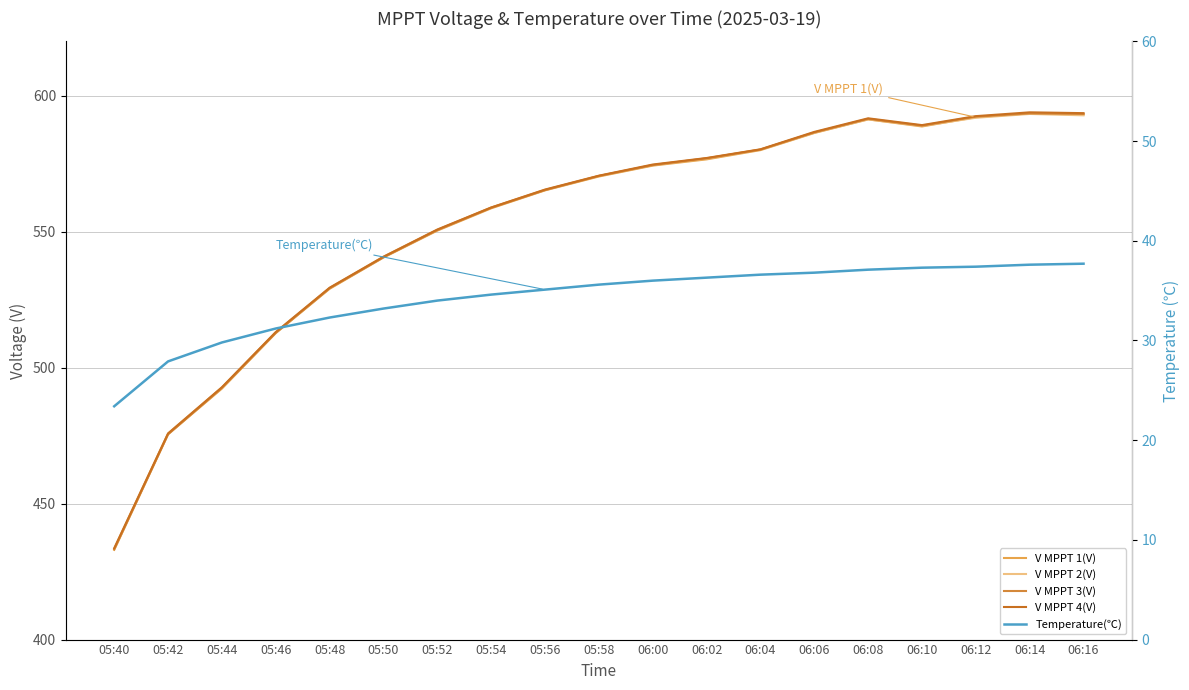

Rank the series at 06:00 from lowest to highest value.

Temperature(℃), V MPPT 1(V), V MPPT 2(V), V MPPT 3(V), V MPPT 4(V)